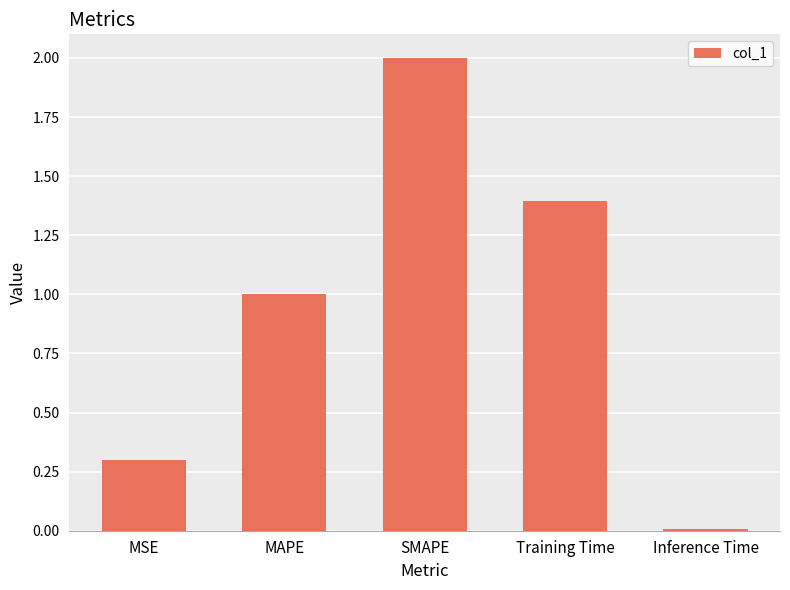

What is the label of the 5th bar from the right?

MSE